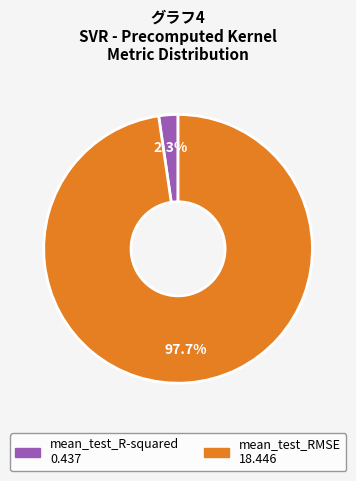

To the nearest percent, what is the average slice percentage?

50%